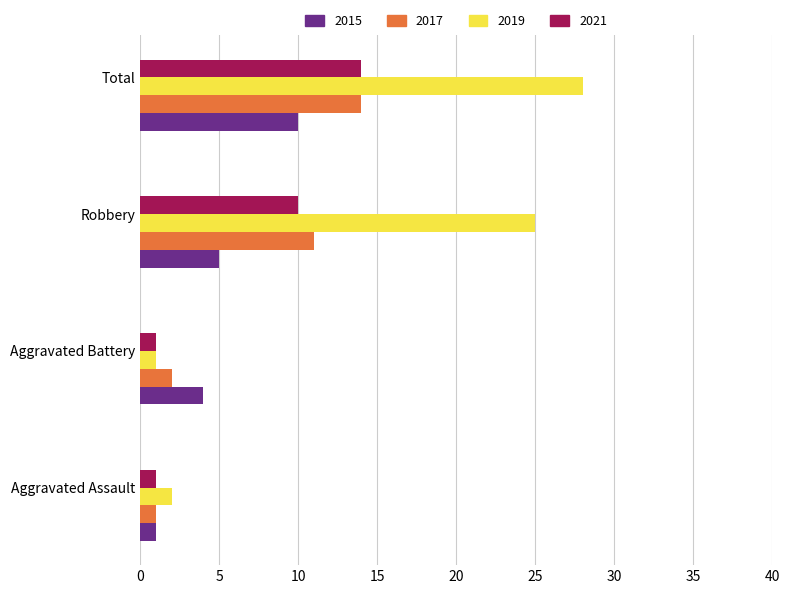

At which label is 2017 closest to 7?

Robbery